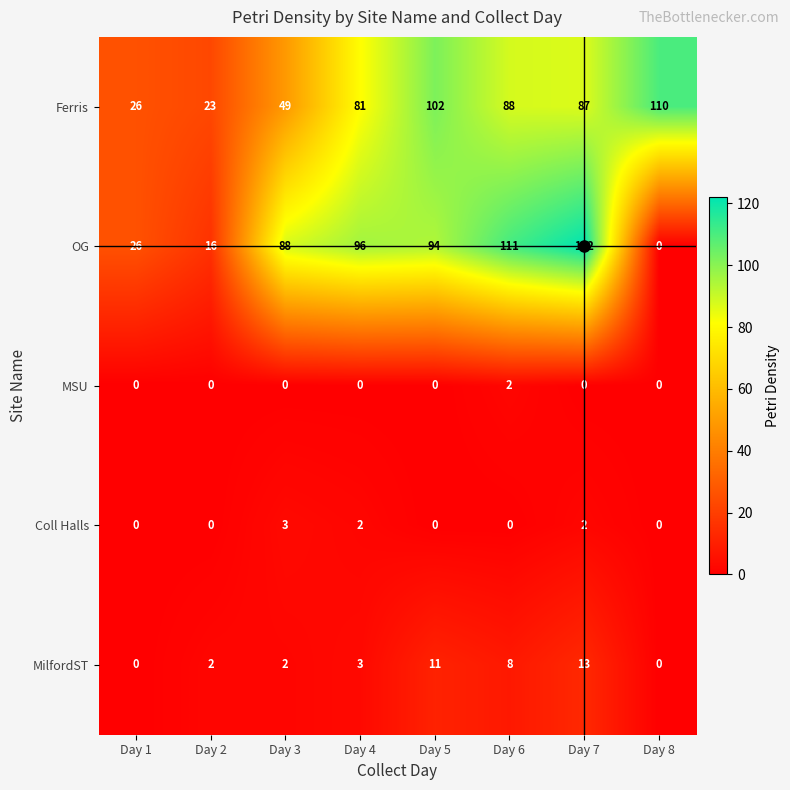

Read the Ferris value at Day 2.

23